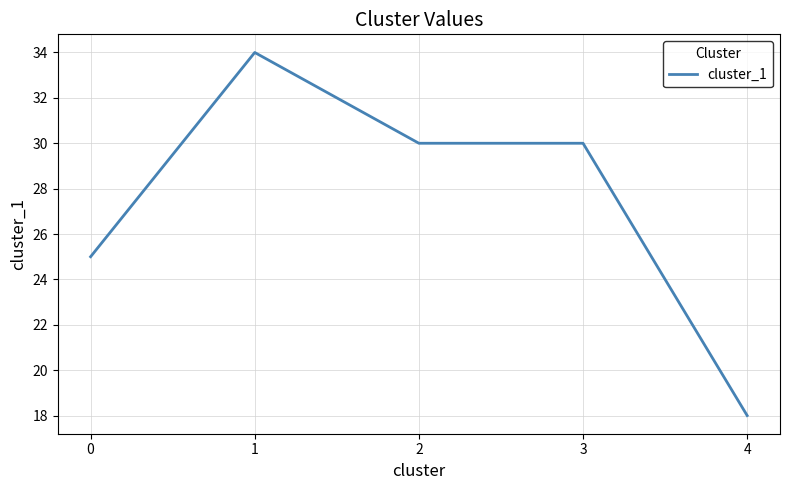

What value does the data have at 4, to the nearest 5?

20